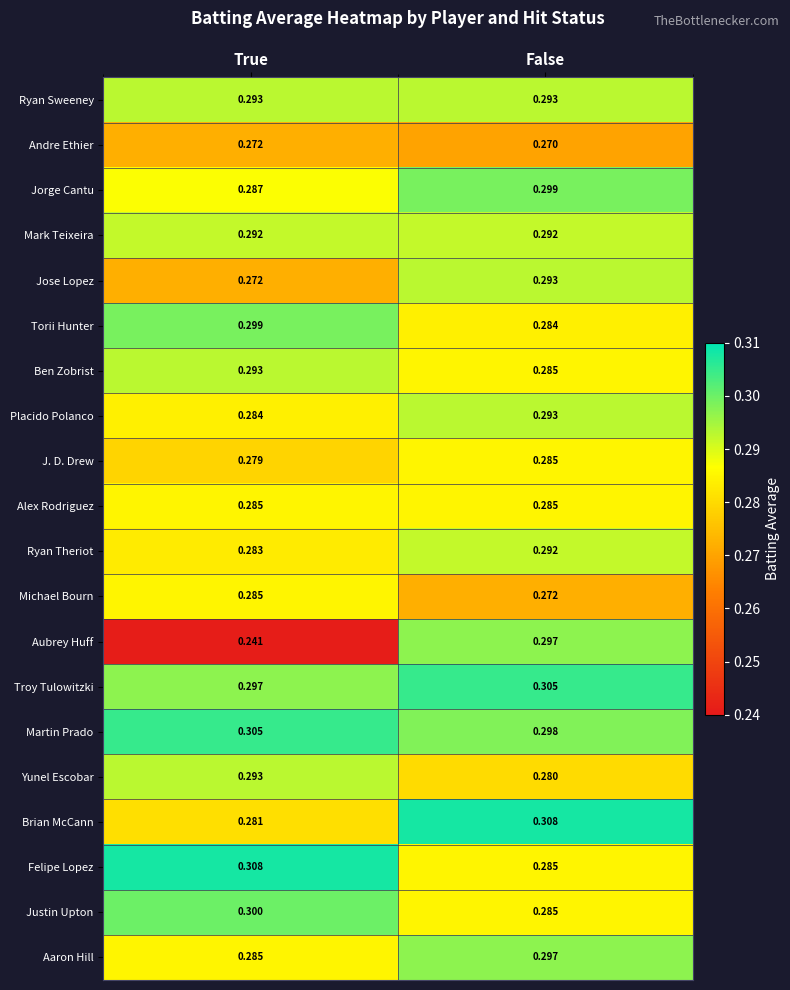

What is the total value across all series at False?

5.8